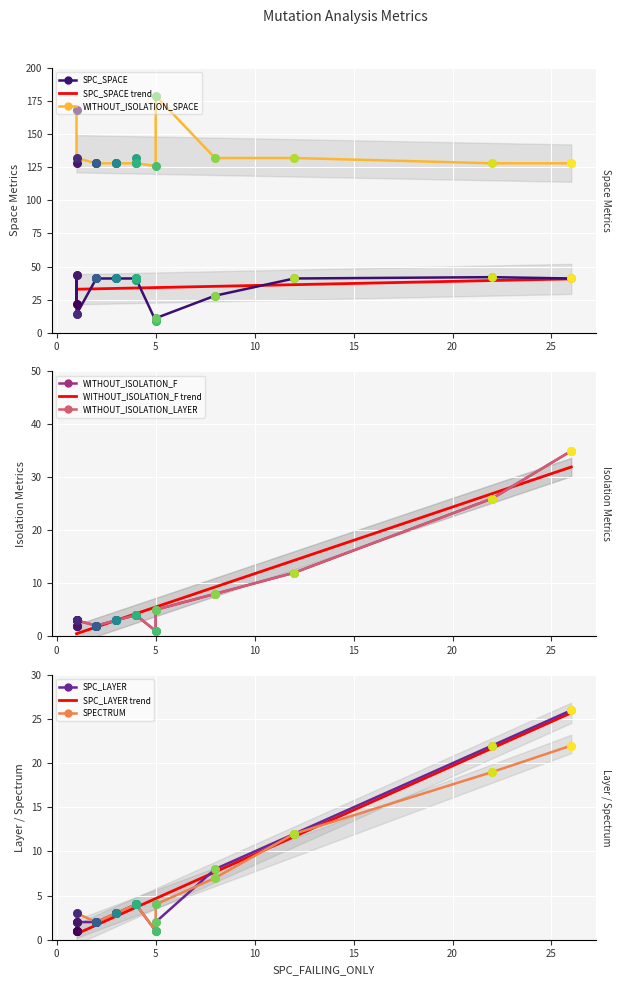

Is the value of SPECTRUM at 4 greater than the value of WITHOUT_ISOLATION_F at 12?

No